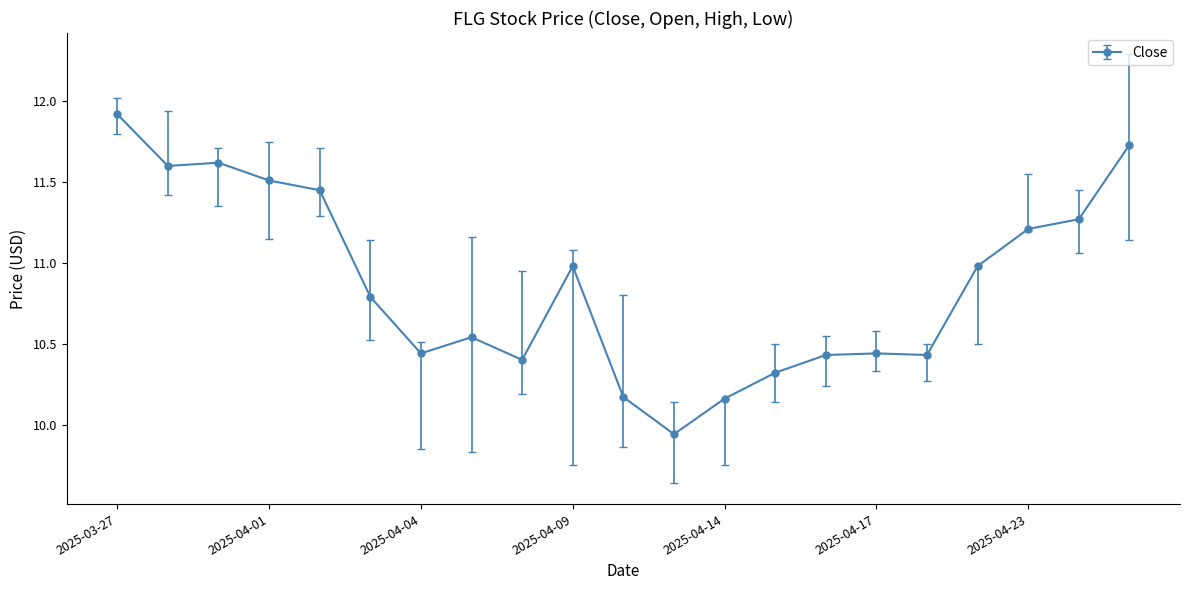

What is the difference between the maximum and minimum values?

2.0